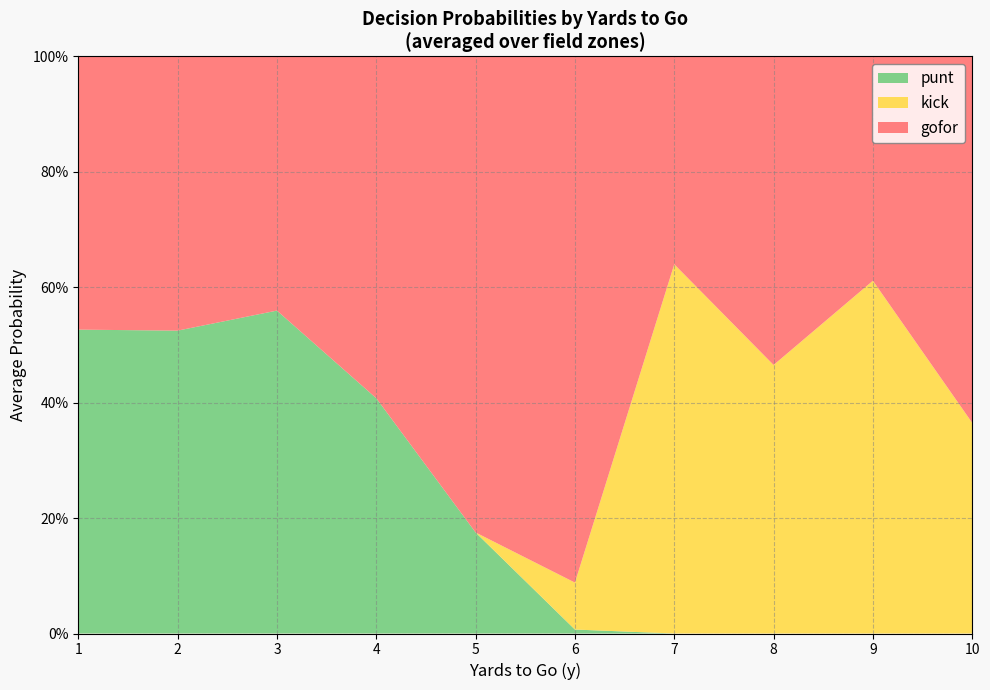

Which series changed the most between 7 and 9?

gofor